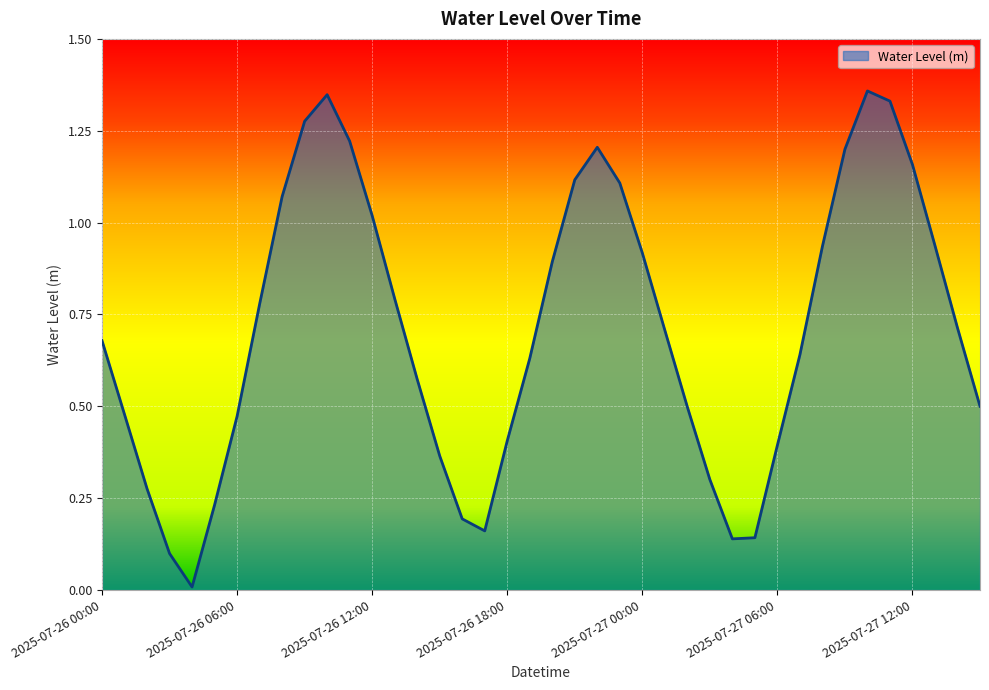

Does the chart have visible grid lines?

Yes